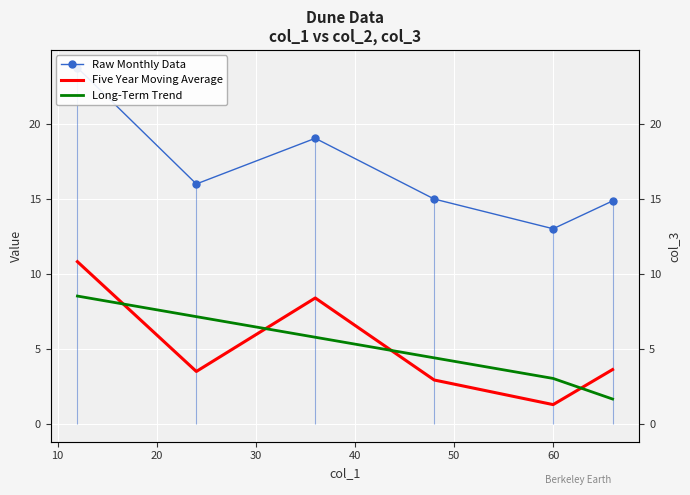

Rank the series by their maximum value, from highest to lowest.

Raw Monthly Data, Five Year Moving Average, Long-Term Trend